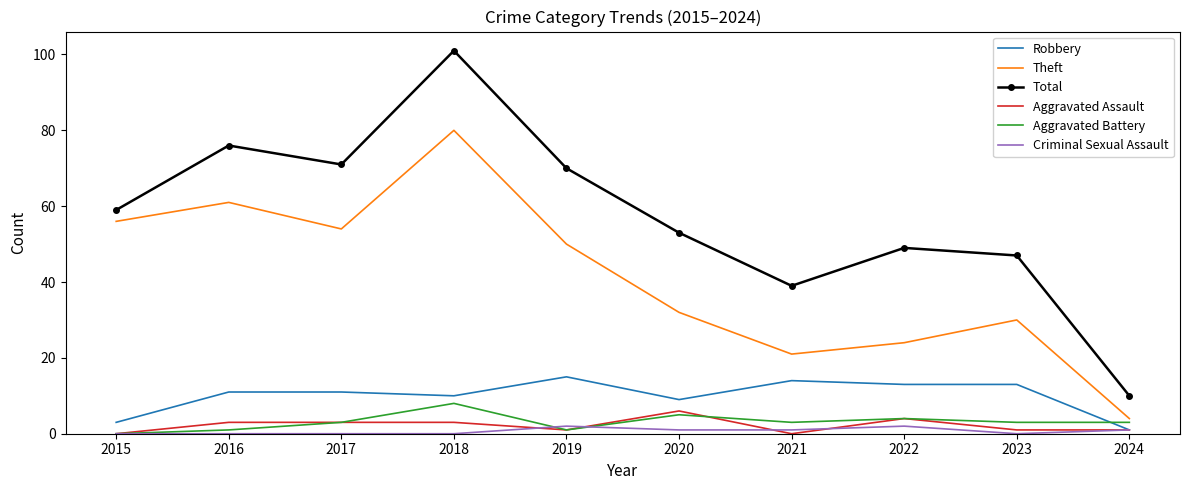

True or false: Total and Aggravated Battery cross at least once.

False